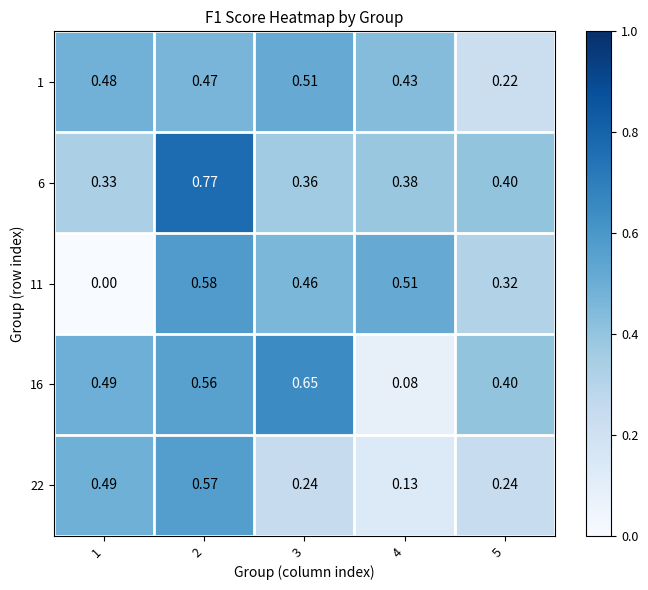

Is the value of 16 at 3 greater than the value of 22 at 3?

Yes